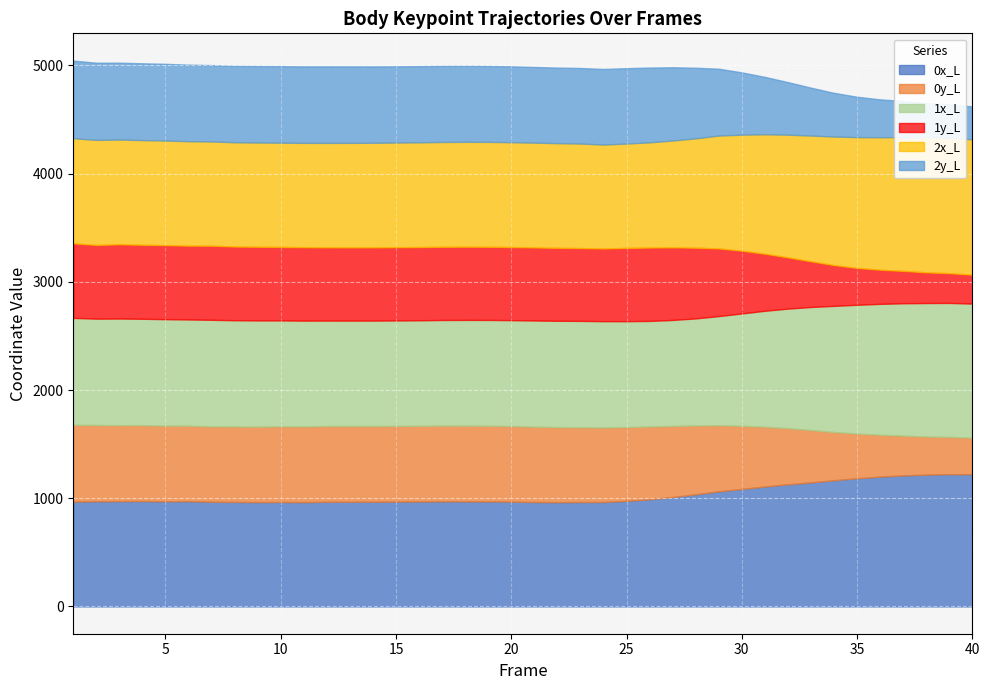

Reading right to left, what are all the values shown in this chart?

0x_L: 40=1222.2	39=1222.3	38=1218.0	37=1210.8	36=1199.7	35=1184.1	34=1166.0	33=1146.3	32=1128.4	31=1108.1	30=1085.2	29=1063.5	28=1036.2	27=1011.1	26=990.3	25=975.9	24=965.2	23=964.8	22=963.5	21=965.1	20=968.6	19=970.3	18=971.0	17=971.4	16=970.1	15=969.0	14=967.9	13=967.6	12=967.4	11=964.1	10=965.0	9=964.0	8=965.9	7=967.6	6=972.9	5=971.5	4=974.0	3=973.2	2=971.9	1=968.7
0y_L: 40=336.7	39=344.0	38=352.4	37=367.5	36=386.9	35=413.3	34=445.4	33=483.5	32=519.0	31=552.4	30=584.0	29=610.9	28=635.9	27=656.9	26=672.4	25=681.7	24=688.4	23=690.8	22=693.3	21=696.1	20=698.2	19=699.2	18=699.3	17=699.2	16=699.0	15=699.0	14=699.4	13=699.7	12=699.9	11=699.1	10=699.0	9=697.3	8=696.9	7=696.0	6=697.1	5=699.1	4=700.9	3=701.5	2=704.6	1=709.1
1x_L: 40=1239.5	39=1238.5	38=1233.2	37=1223.2	36=1209.4	35=1190.2	34=1166.1	33=1137.3	32=1104.7	31=1071.6	30=1038.2	29=1008.6	28=989.5	27=979.3	26=975.6	25=978.4	24=982.5	23=983.1	22=982.8	21=981.2	20=978.7	19=977.8	18=977.4	17=976.3	16=975.2	15=974.7	14=974.2	13=973.8	12=974.2	11=977.9	10=979.0	9=981.6	8=982.0	7=985.0	6=981.8	5=984.0	4=983.3	3=985.7	2=982.8	1=988.9
1y_L: 40=267.0	39=274.6	38=283.7	37=299.1	36=315.4	35=340.4	34=376.5	33=422.0	32=473.3	31=527.0	30=579.7	29=625.2	28=653.3	27=670.5	26=678.0	25=677.0	24=671.6	23=672.9	22=673.9	21=674.6	20=675.2	19=676.1	18=676.5	17=676.5	16=676.5	15=676.6	14=676.1	13=676.4	12=676.4	11=678.4	10=678.6	9=680.9	8=680.7	7=684.7	6=681.8	5=684.0	4=683.4	3=686.2	2=681.0	1=688.6
2x_L: 40=1251.5	39=1249.8	38=1245.2	37=1236.1	36=1224.5	35=1209.0	34=1188.2	33=1162.2	32=1134.1	31=1104.0	30=1072.5	29=1043.2	28=1010.6	27=987.6	26=972.3	25=964.5	24=960.5	23=966.0	22=967.7	21=968.7	20=969.3	19=969.3	18=969.2	17=968.6	16=968.1	15=967.6	14=967.0	13=966.2	12=965.5	11=964.1	10=963.9	9=963.3	8=963.8	7=963.5	6=965.4	5=966.6	4=967.6	3=967.8	2=971.0	1=971.4
2y_L: 40=303.6	39=310.5	38=318.9	37=333.3	36=349.8	35=372.9	34=403.6	33=442.5	32=485.5	31=530.2	30=575.5	29=617.4	28=652.1	27=676.5	26=690.8	25=696.3	24=698.3	23=697.9	22=698.0	21=699.0	20=700.8	19=701.6	18=702.2	17=703.3	16=703.8	15=704.3	14=705.5	13=706.8	12=707.4	11=706.9	10=707.2	9=706.6	8=706.5	7=705.8	6=707.2	5=708.9	4=709.7	3=710.2	2=713.0	1=717.1